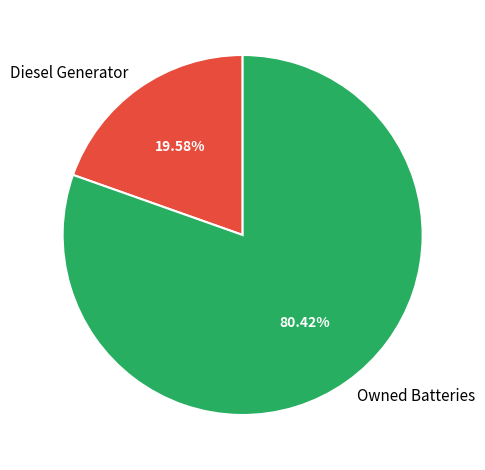

Does Diesel Generator account for over 50% of the chart?

No